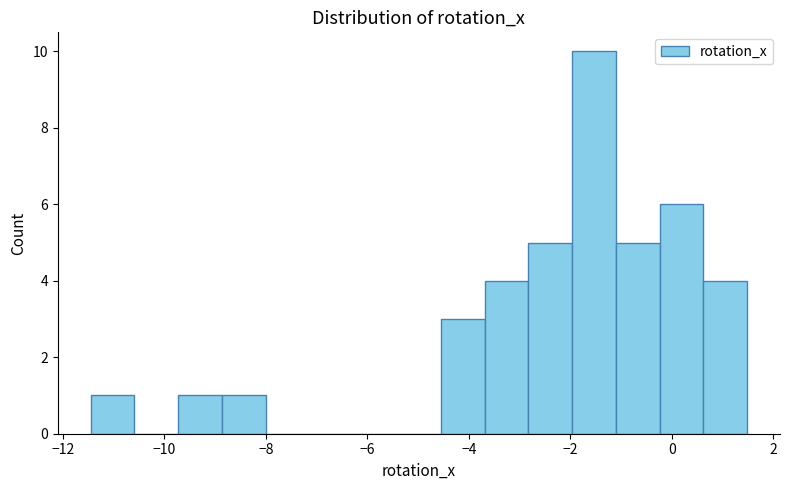

Which range on the x-axis has the tallest bar?

-2.0 to -1.2